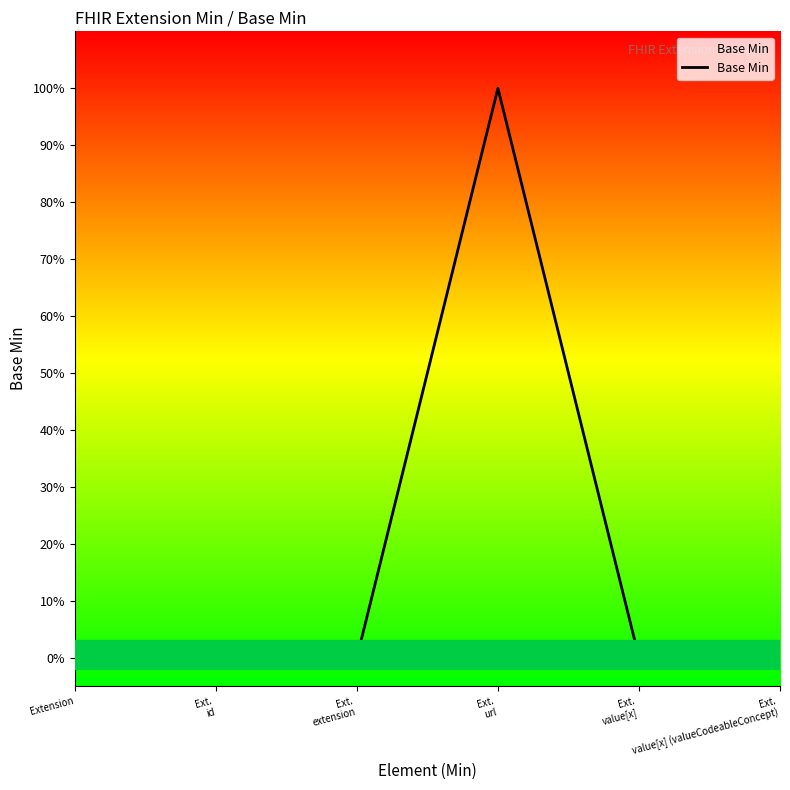

What is the label of the 1st point from the right?

Ext.
value[x] (valueCodeableConcept)